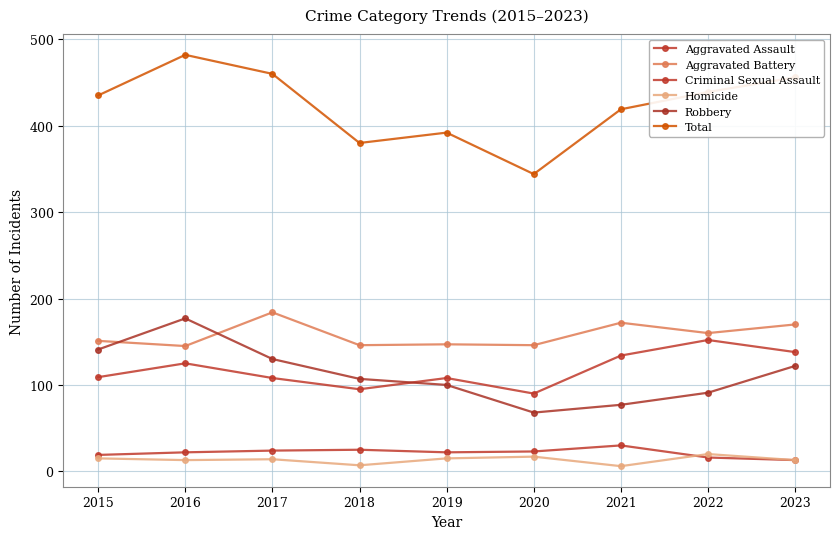

What is the value of the Aggravated Battery point at the 2nd from the left?

145